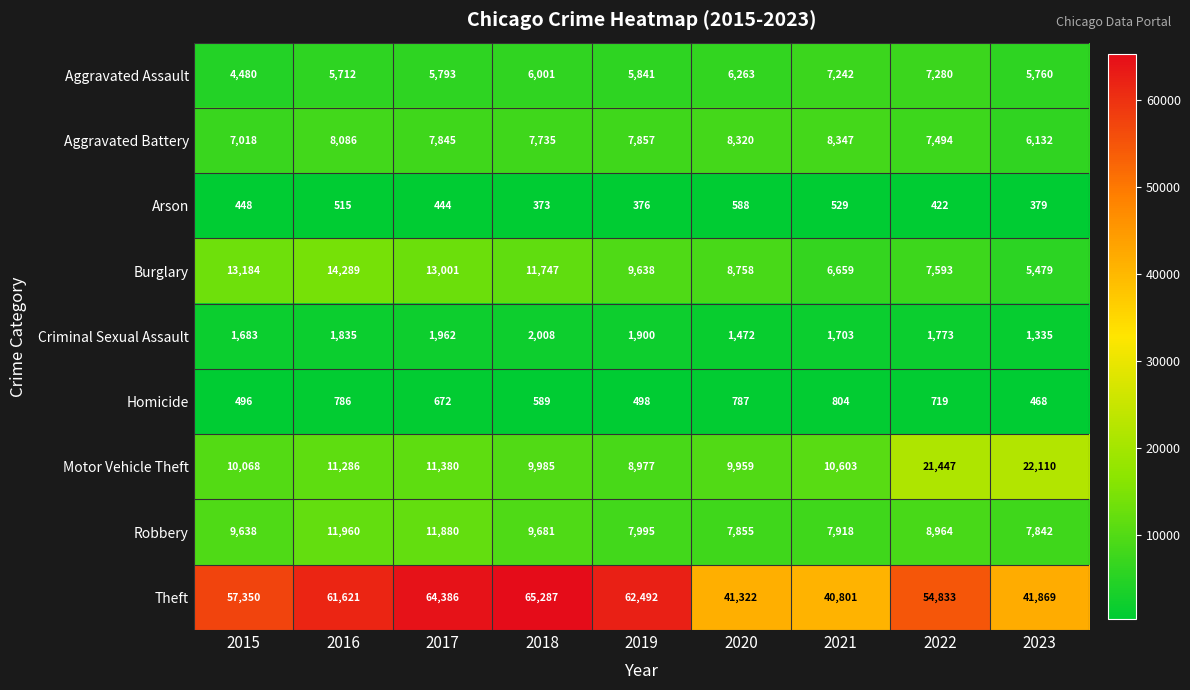

What is the difference between the highest and lowest values at 2019?

62116